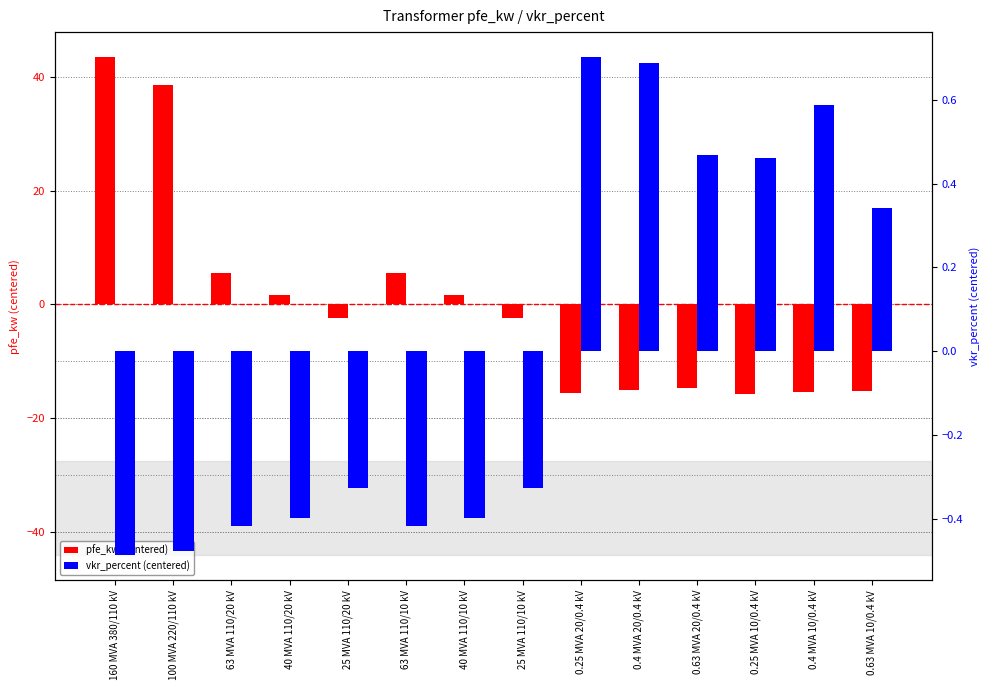

Which category has the highest value in the vkr_percent (centered) series?

0.25 MVA 20/0.4 kV